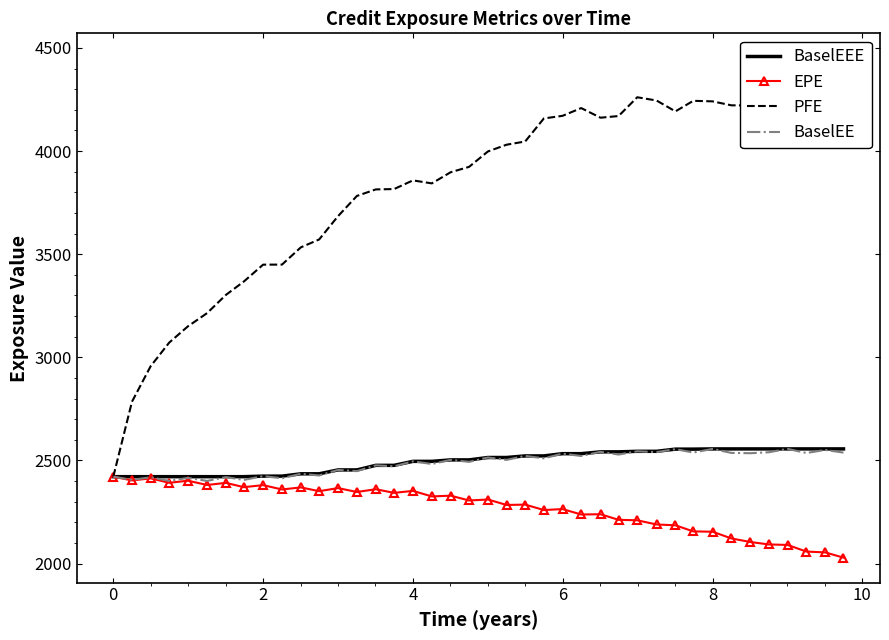

What is the value of the PFE point at the 32nd from the left?

4243.4